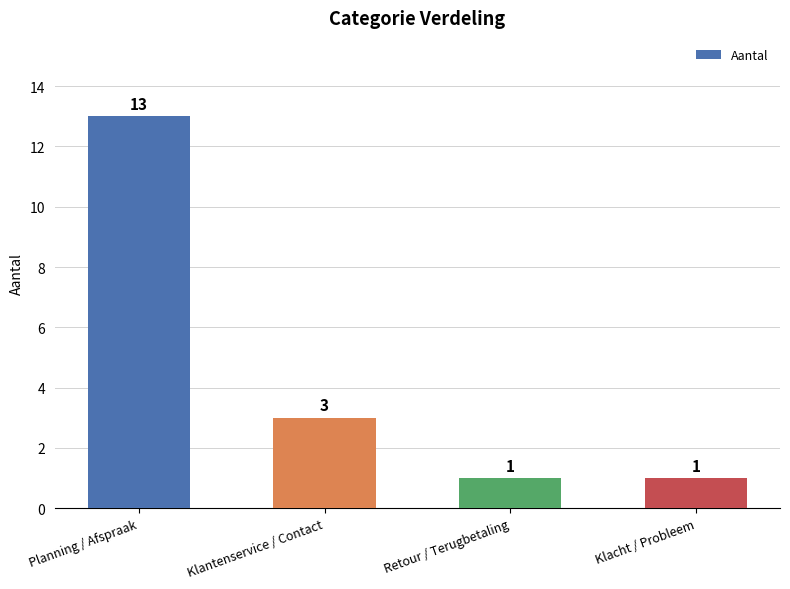

Is it true that the value at Klacht / Probleem is 1?

True